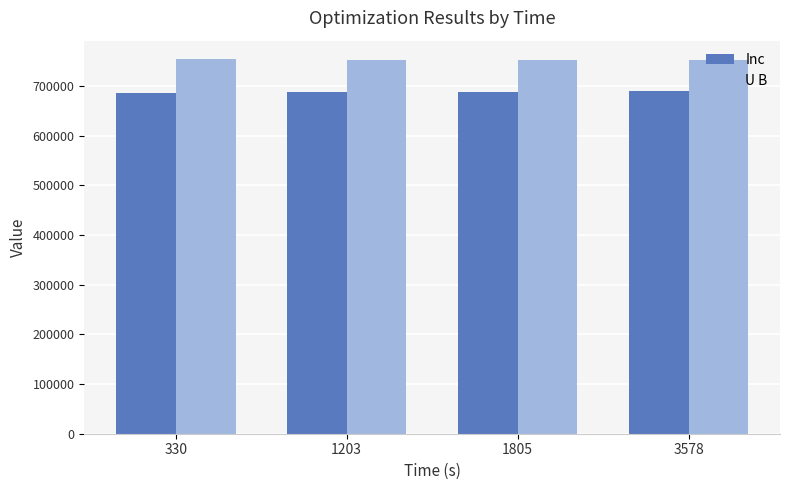

Is the value of U B at 1203 greater than the value of Inc at 3578?

Yes